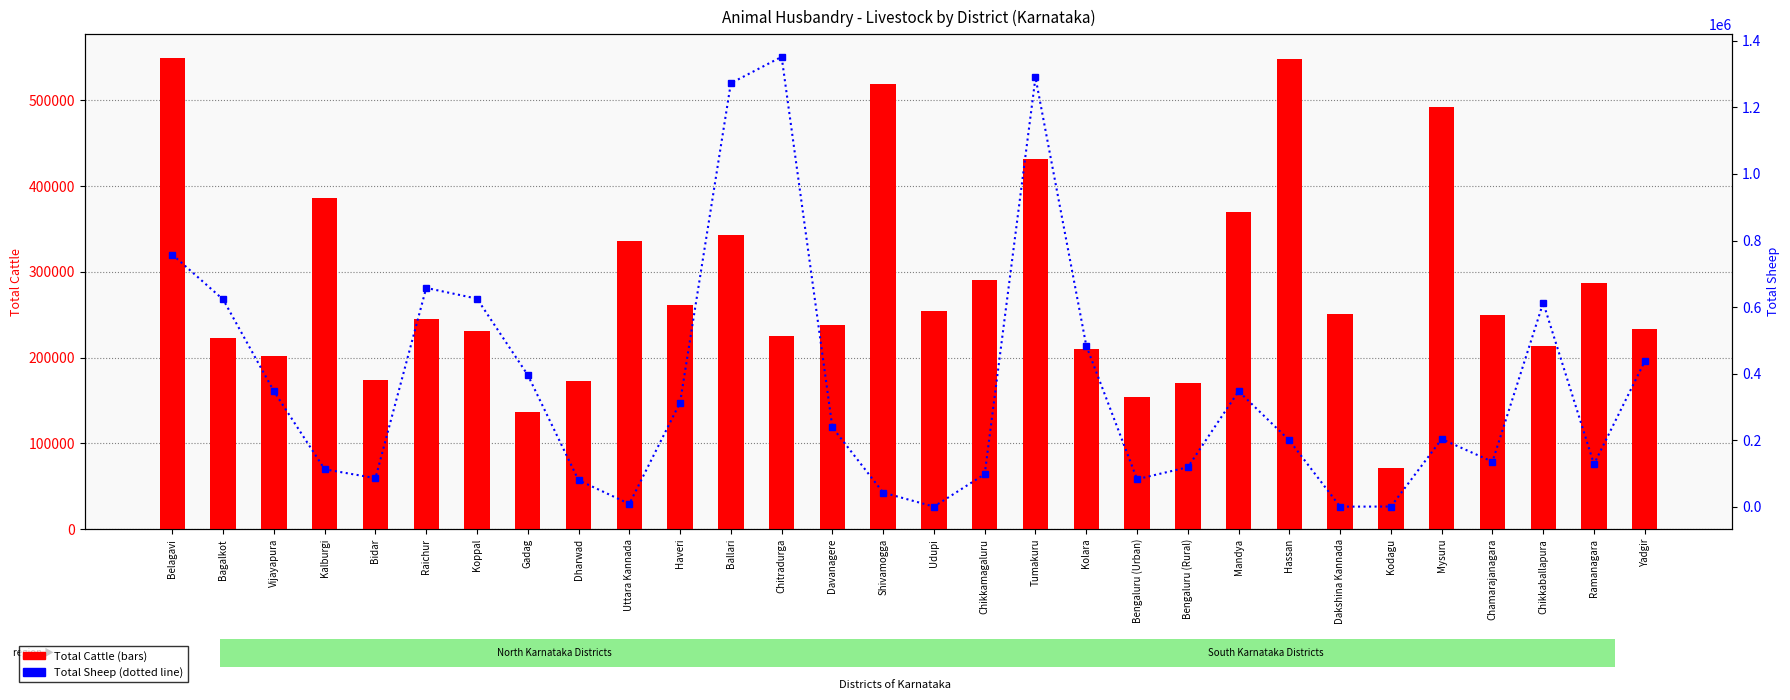

Which has a higher value, Chitradurga or Kalburgi?

Kalburgi